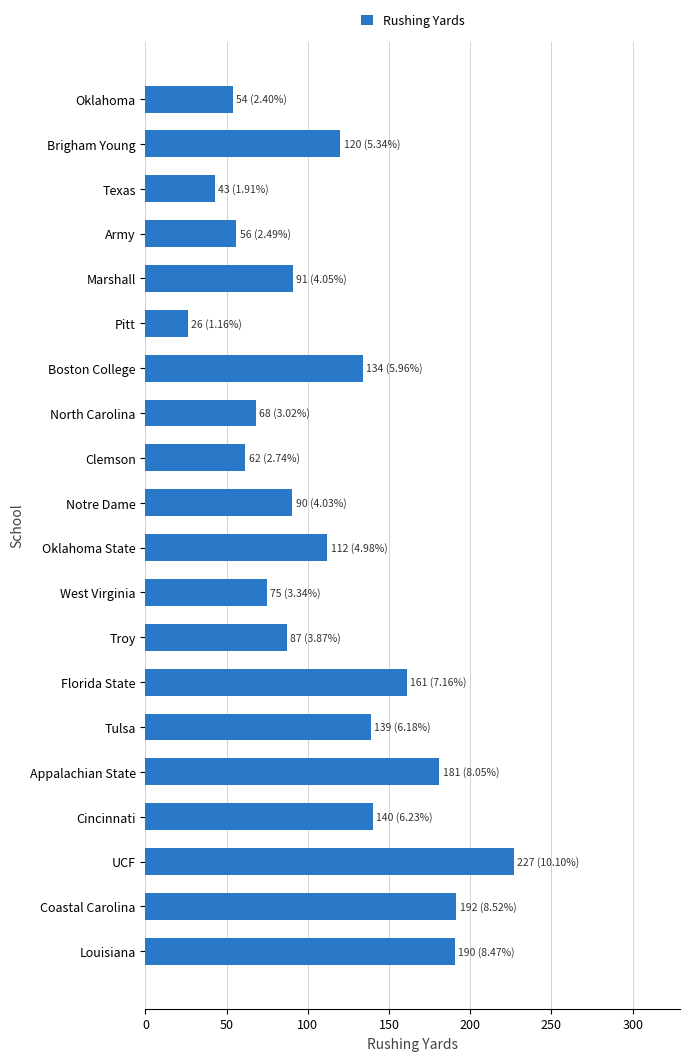

What is the change in value from Oklahoma to Tulsa?

+85.0